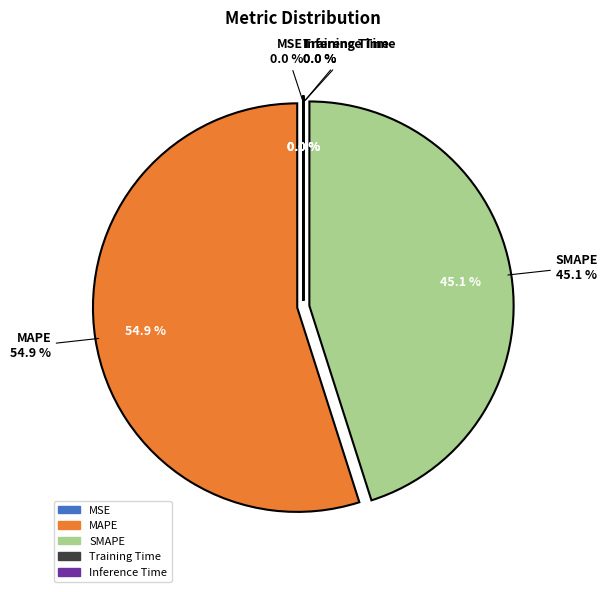

Rank the categories by value from lowest to highest.

Inference Time, MSE, Training Time, SMAPE, MAPE